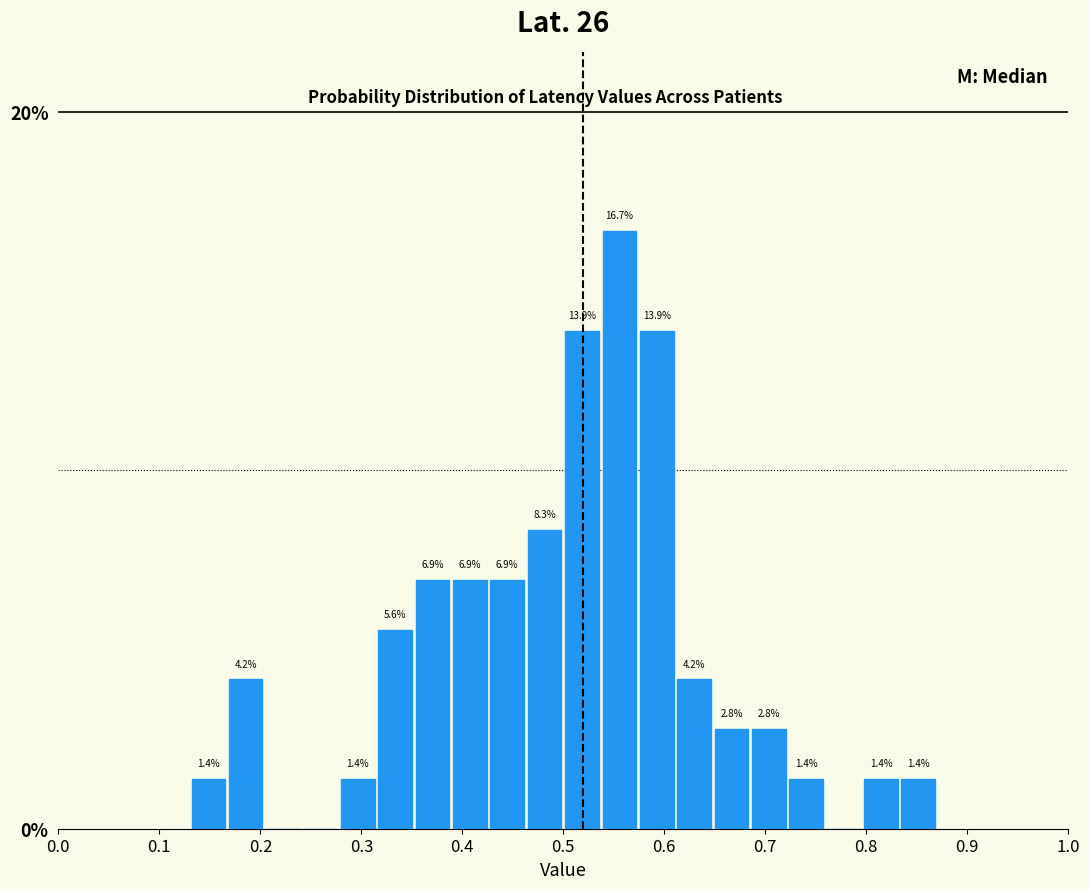

Read against the x-axis, roughly where is the centre of the tallest bar?

0.56